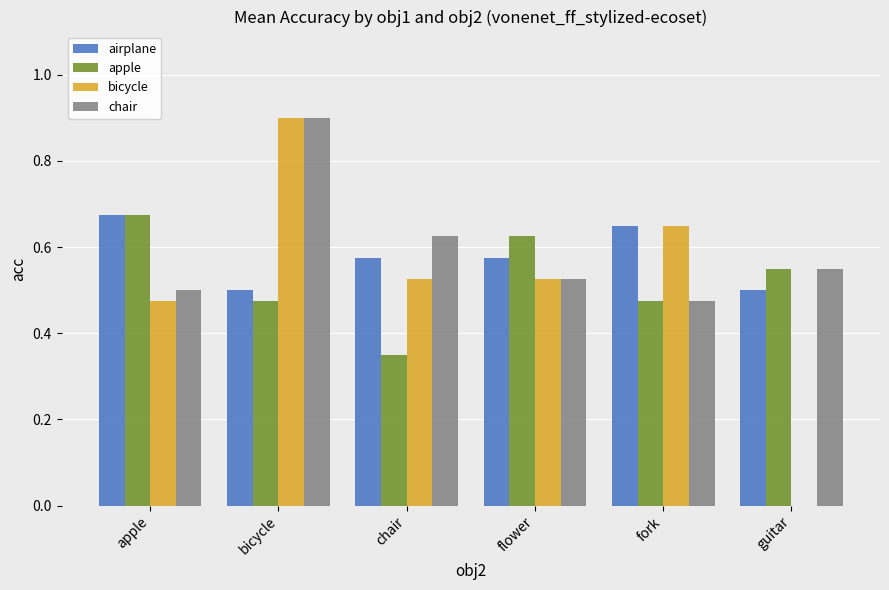

What is the total value across all series at bicycle?

2.8